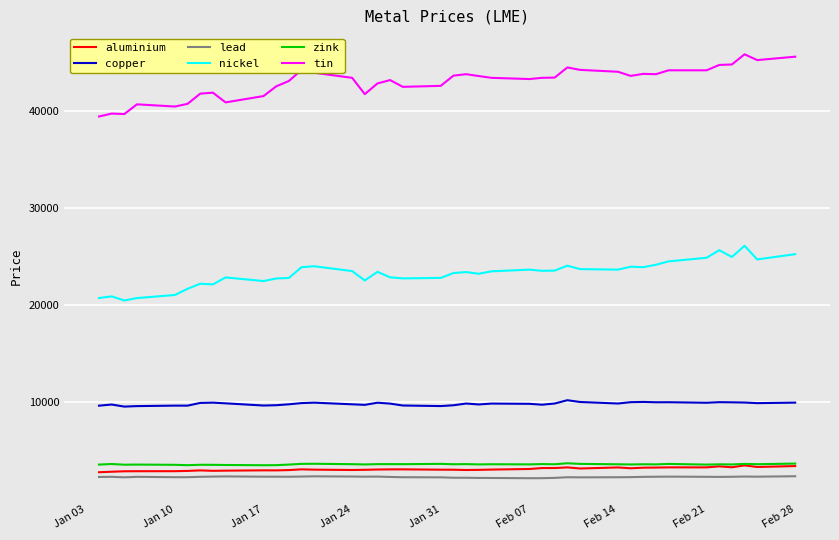

True or false: copper and aluminium intersect in this chart.

False